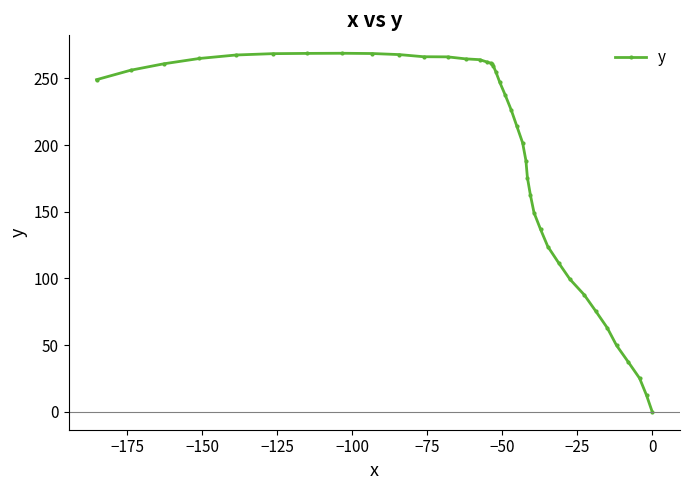

What is the maximum value shown in the chart?

268.8